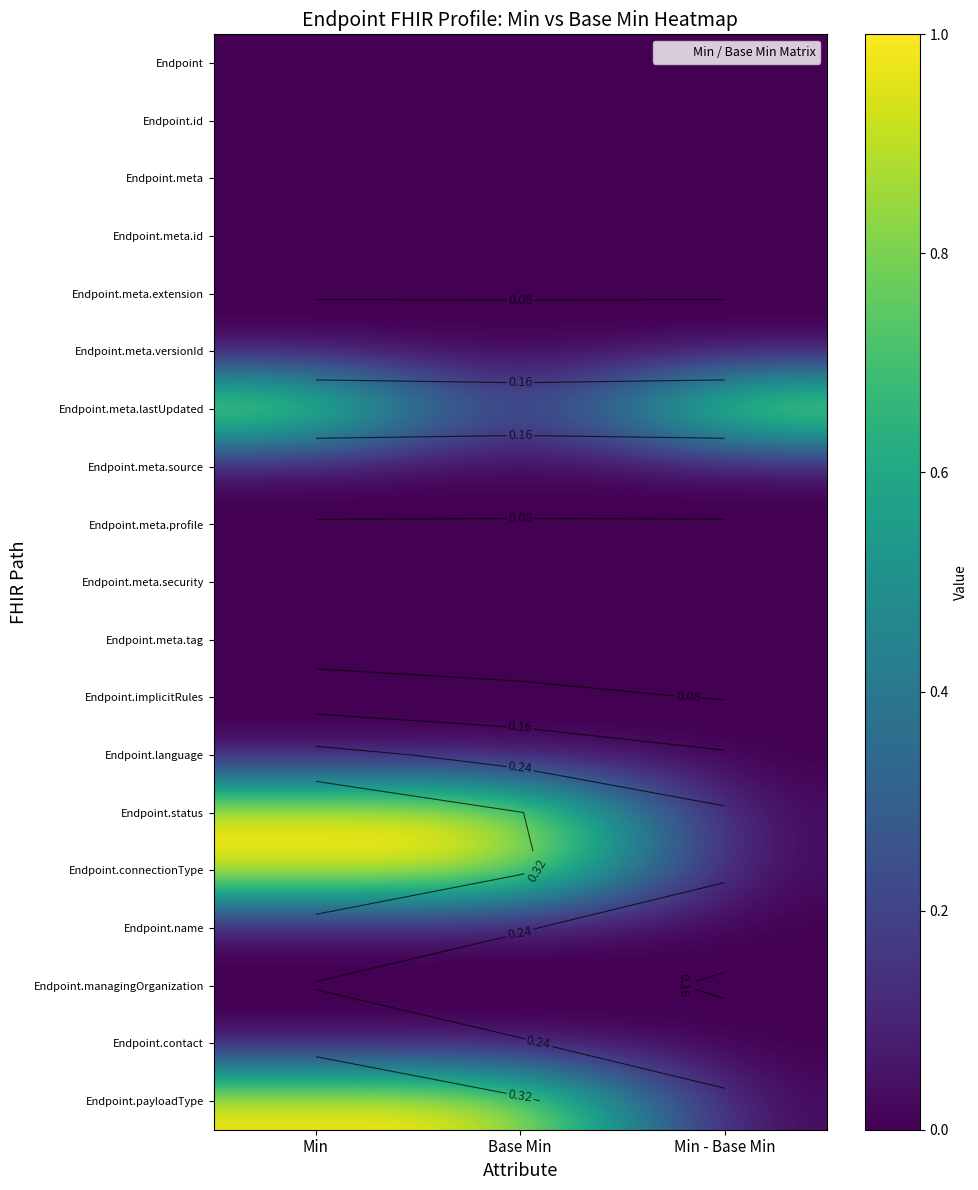

How many series are shown in this chart?

19